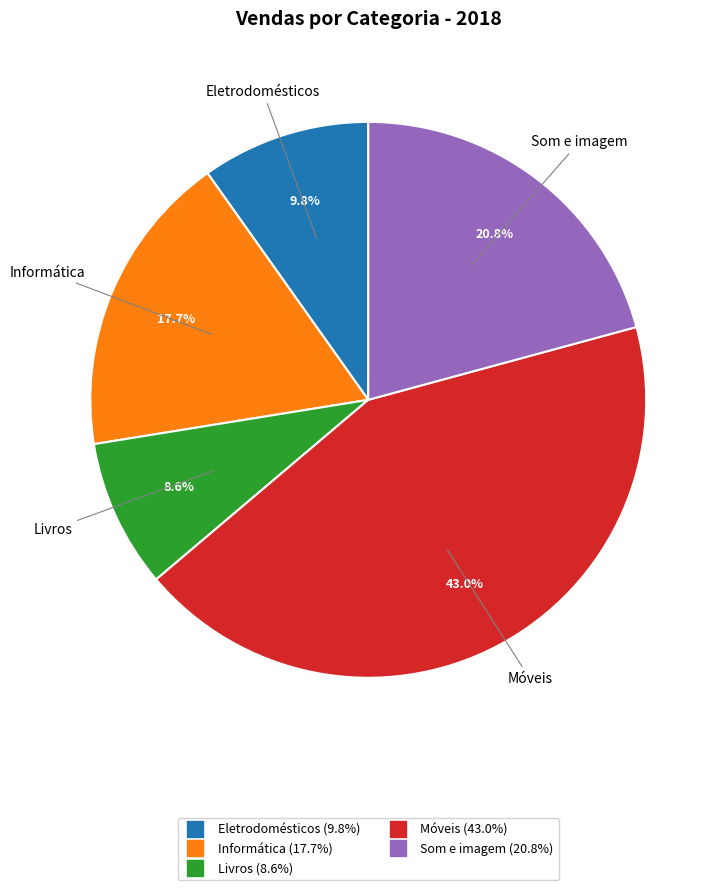

What percentage is the Eletrodomésticos slice, to the nearest percent?

10%